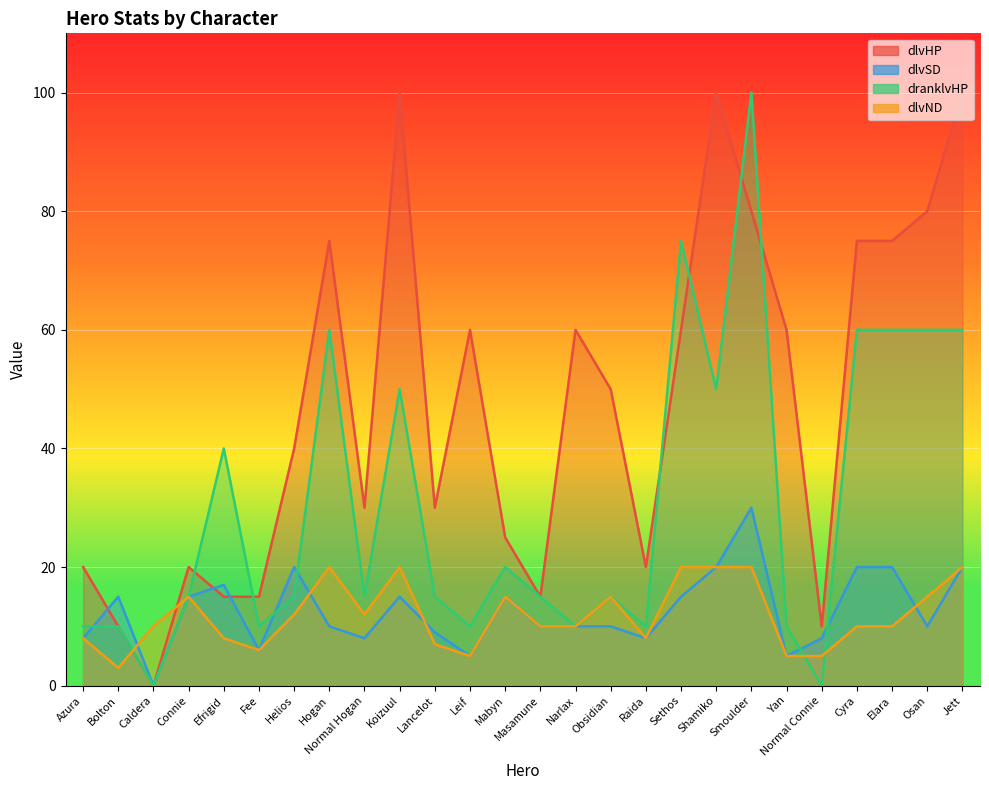

Between Bolton and Cyra, which is larger?

Cyra